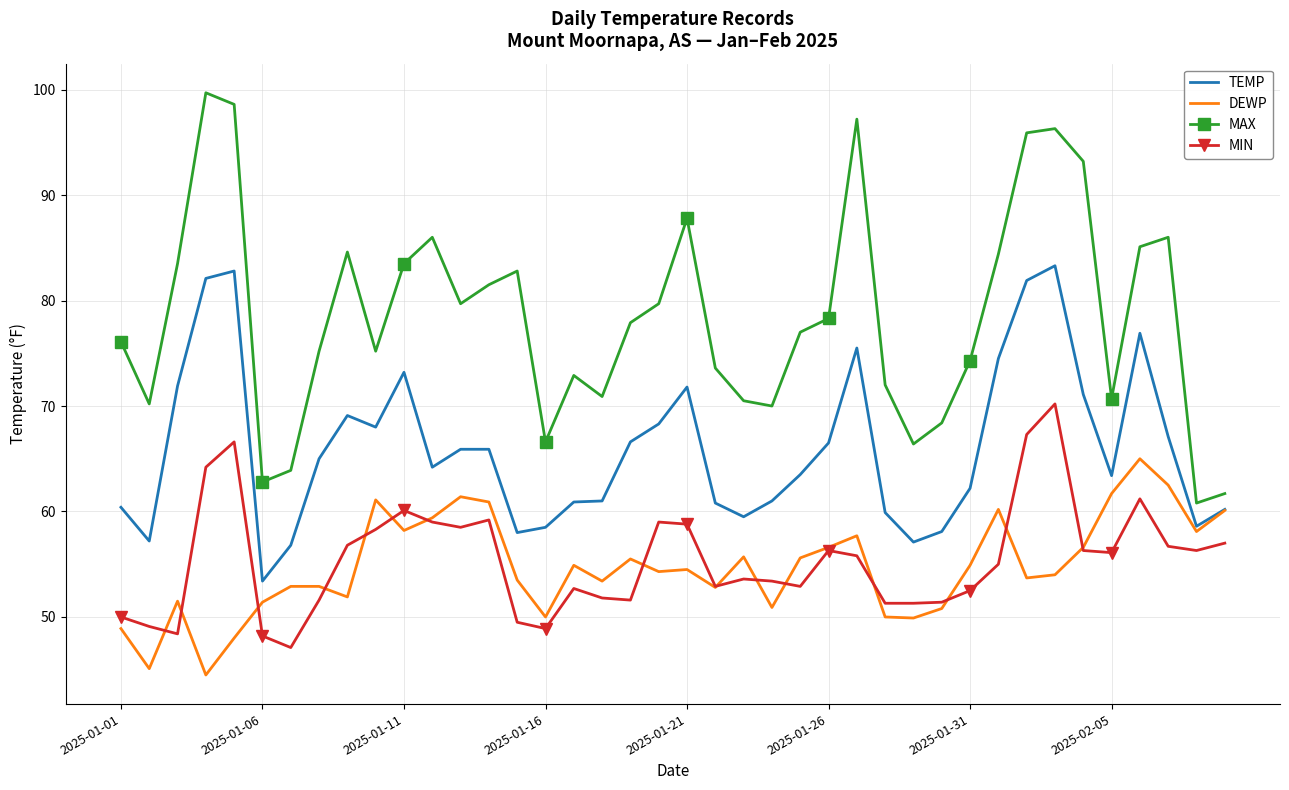

What is the minimum value for TEMP?

53.4